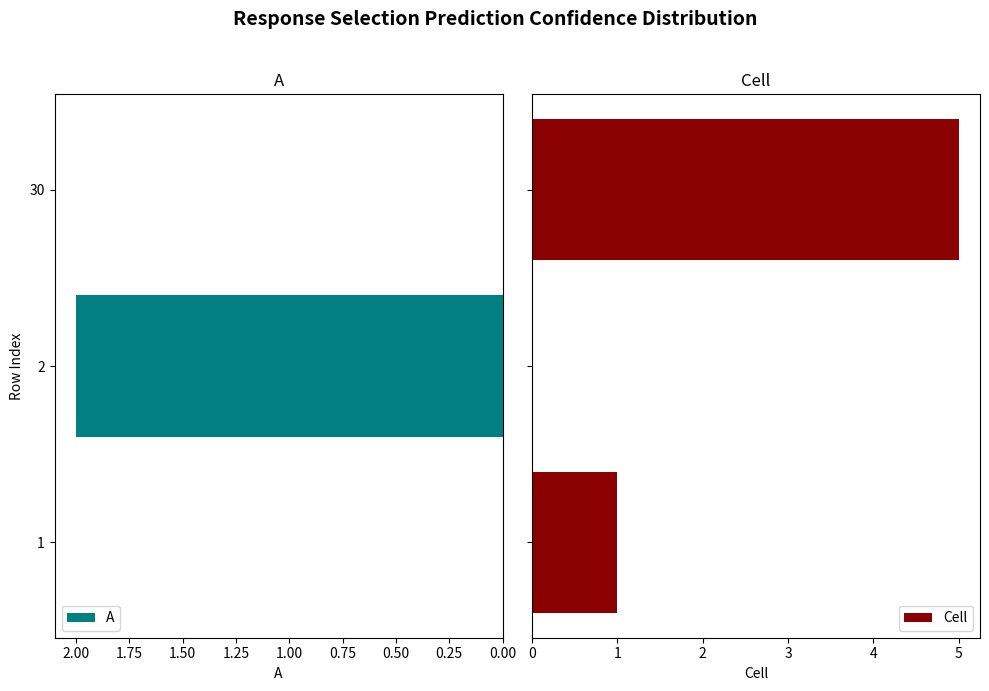

How many groups of bars are there?

3